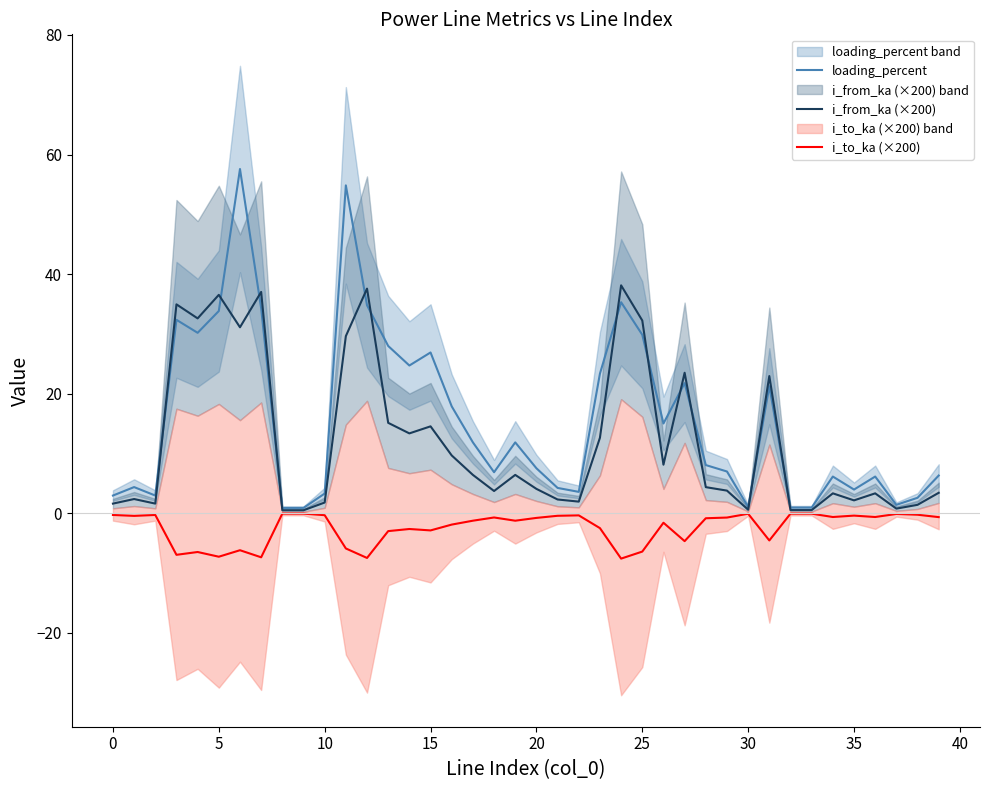

At how many categories does at least one series exceed 21?

15